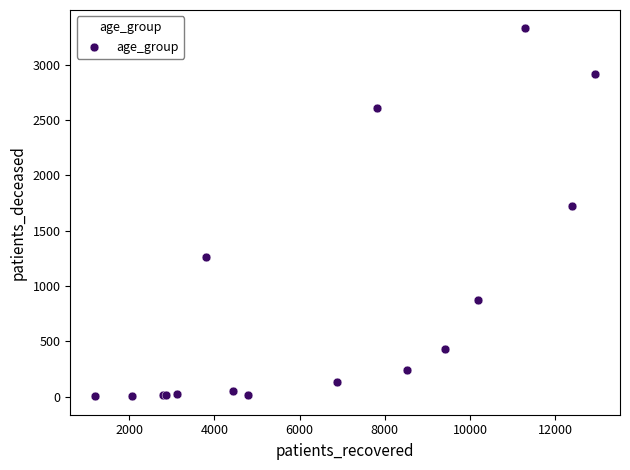

What Y value in the scatter plot is closest to 1665?

1724